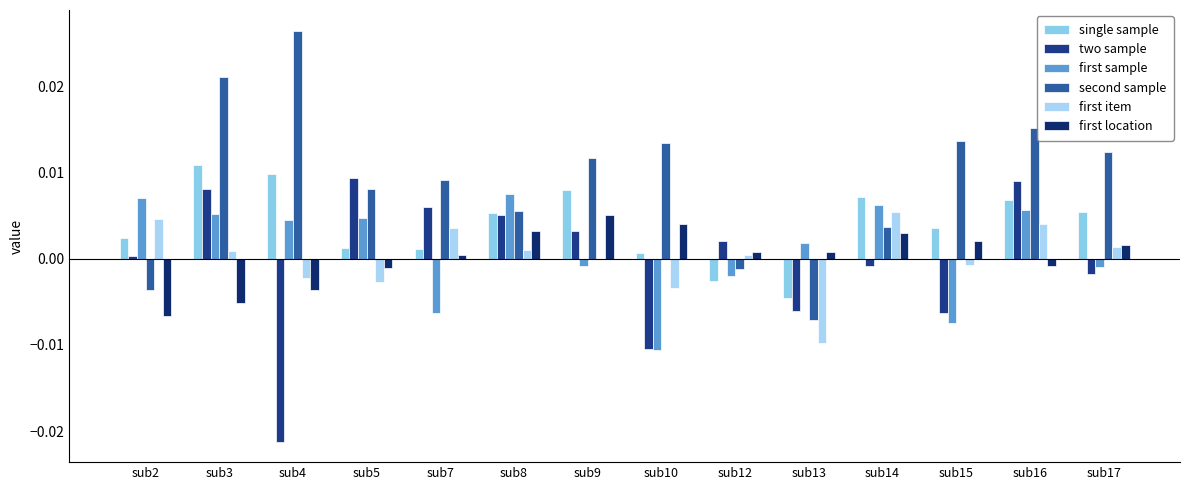

Which series has the largest range (max minus min)?

second sample